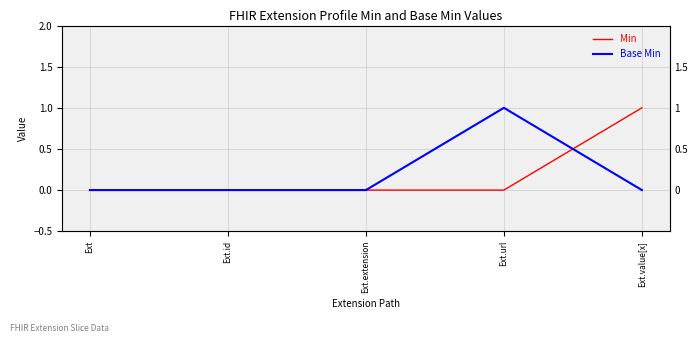

Reading left to right, transcribe all the data shown in this chart.

Min: Ext=0	Ext.id=0	Ext.extension=0	Ext.url=0	Ext.value[x]=1
Base Min: Ext=0	Ext.id=0	Ext.extension=0	Ext.url=1	Ext.value[x]=0